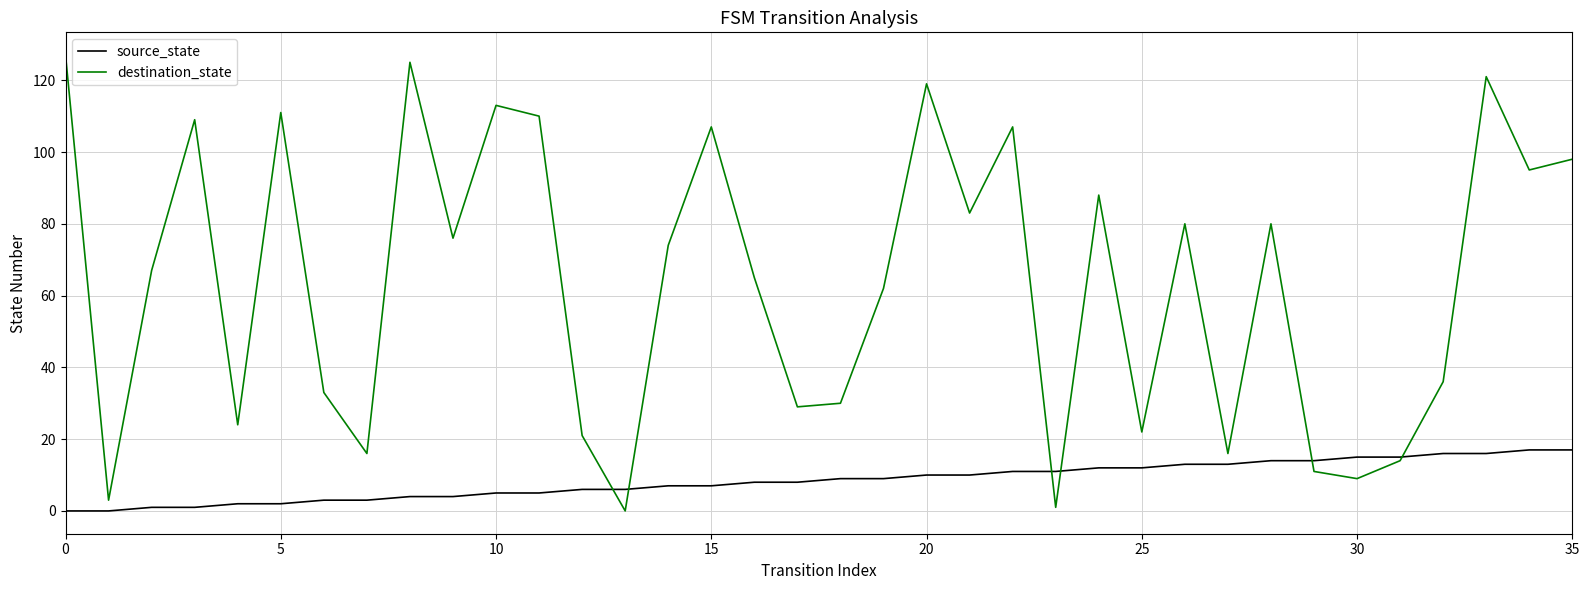

Which series has the largest total across all categories?

destination_state